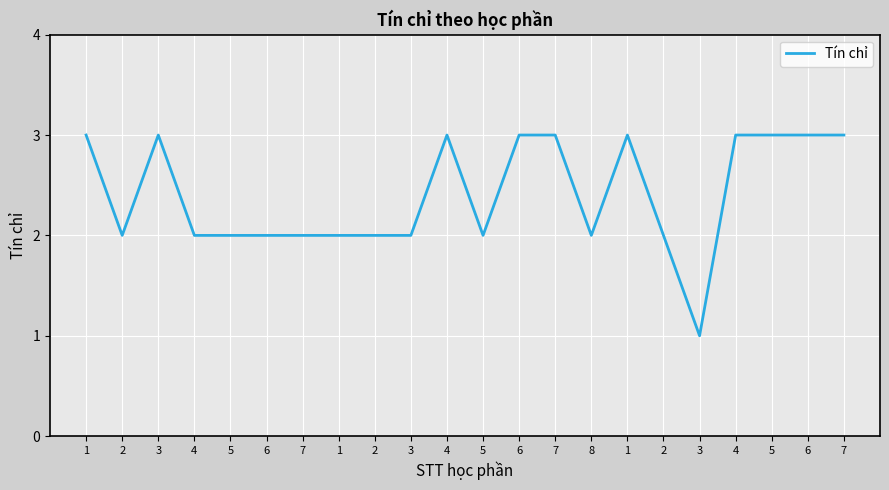

What is the approximate value at 7?

2